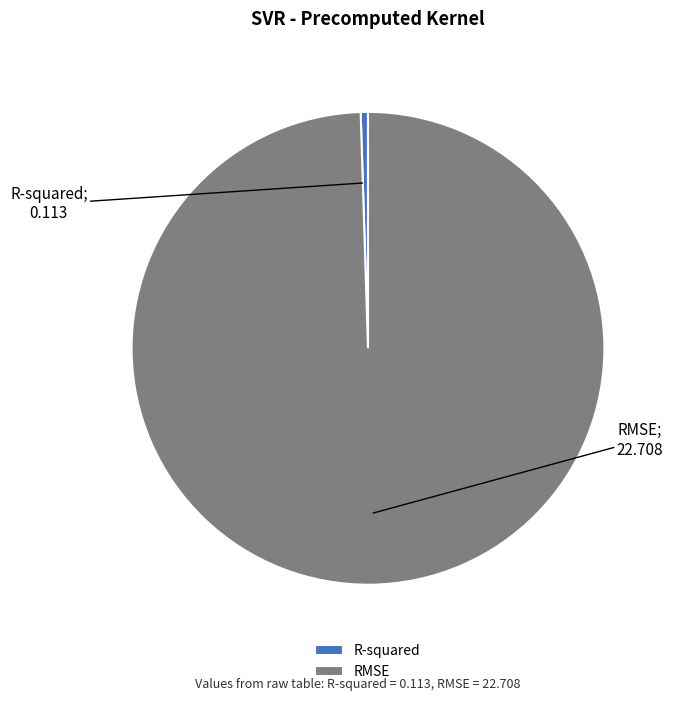

The RMSE slice represents 100% of the pie. True or false?

True